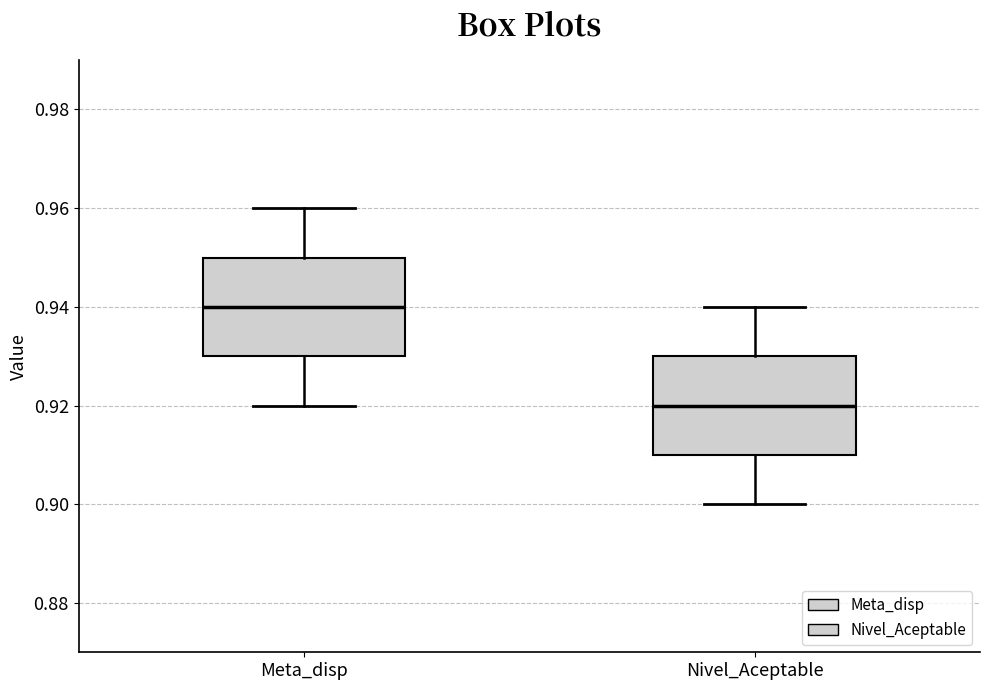

Reading left to right, transcribe this box plot: for each box, give where its median line is, the range the box spans, and where its two whiskers end, as read against the y-axis. The values are not printed on the chart, so give them approximately, as read against the axis.

Meta_disp: median 0.94, box 0.93 to 0.95, whiskers 0.92 to 0.96
Nivel_Aceptable: median 0.92, box 0.91 to 0.93, whiskers 0.90 to 0.94